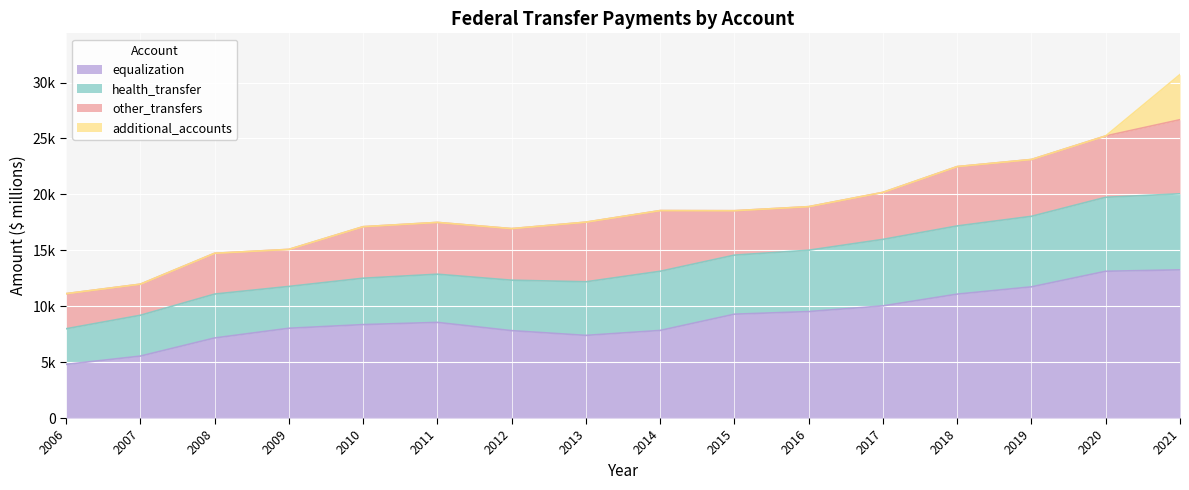

At which label does other_transfers first exceed 4612?

2011